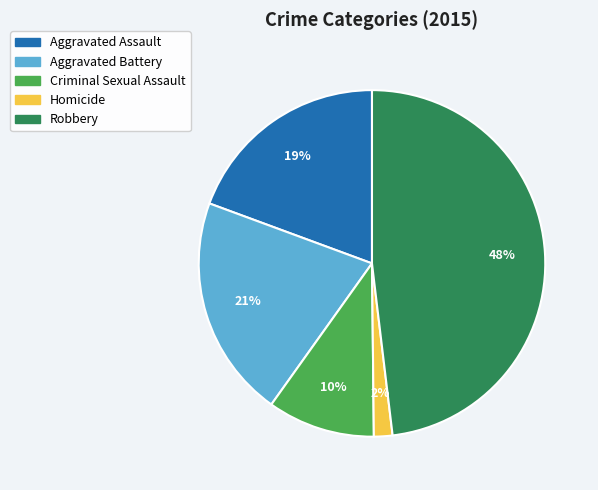

To the nearest percent, what is the combined percentage of Homicide and Criminal Sexual Assault?

12%